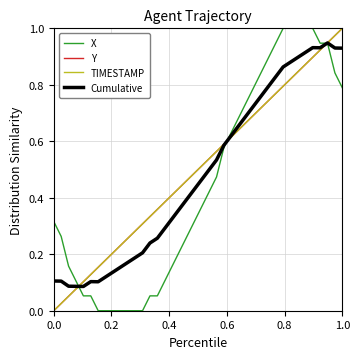

How many lines are shown in the chart?

4